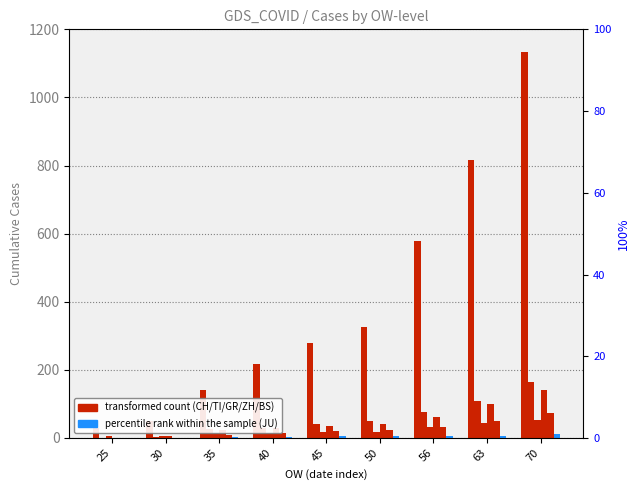

Reading left to right, list all the values displayed in this chart.

CH: 30	50	141	216	278	325	577	817	1132
TI: 0	2	25	28	41	49	75	108	163
GR: 6	6	15	16	18	19	32	44	53
ZH: 0	6	23	29	34	40	62	101	140
BS: 1	1	8	15	21	24	33	49	73
JU: 1	1	4	4	5	5	7	7	12